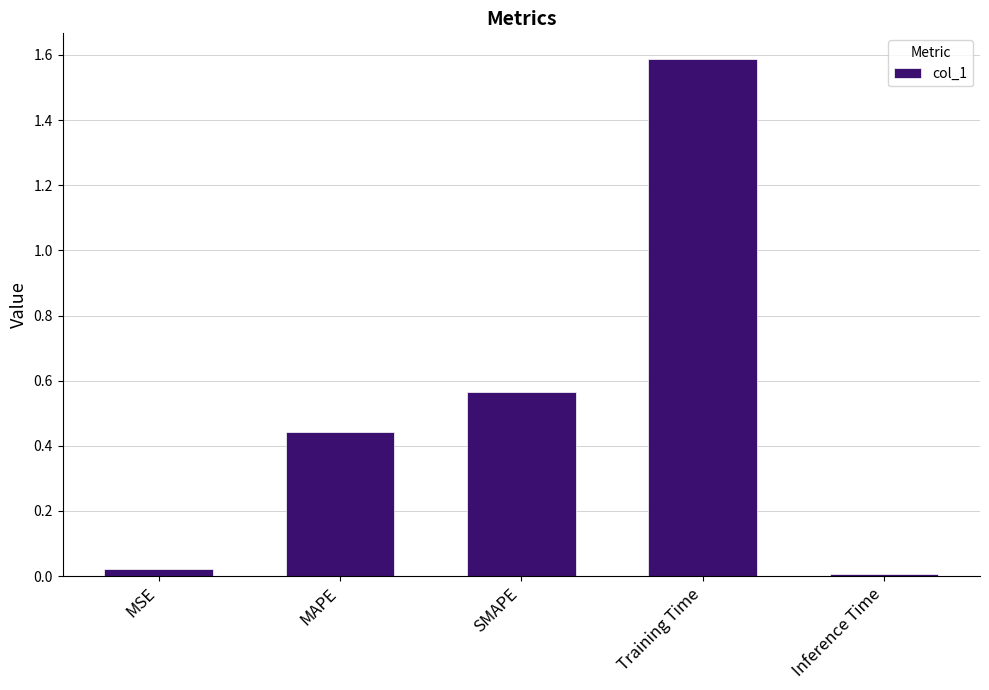

What is the change in value from MAPE to SMAPE?

+0.1